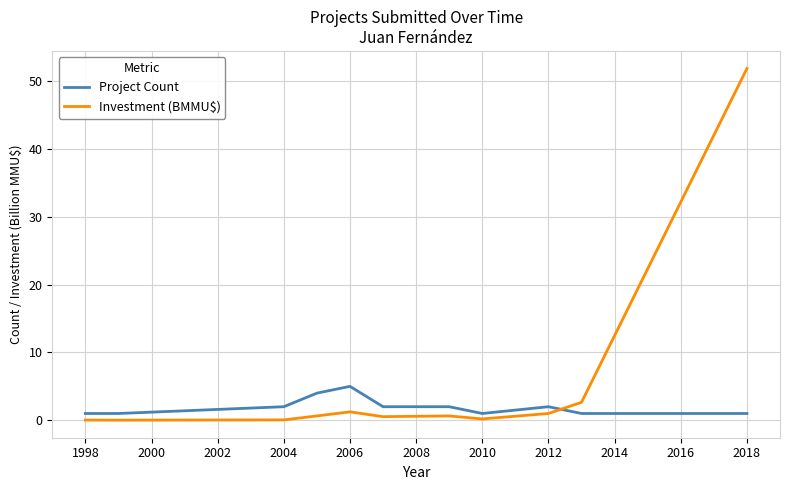

List the series in order of their overall mean, highest first.

Investment (BMMU$), Project Count